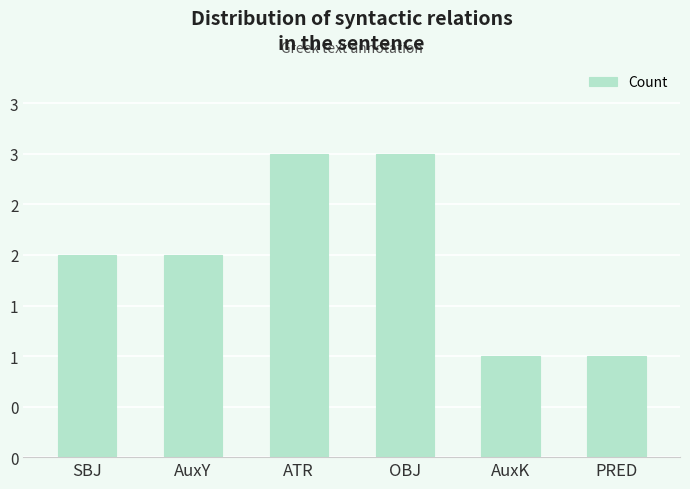

Between PRED and AuxK, which is larger?

PRED